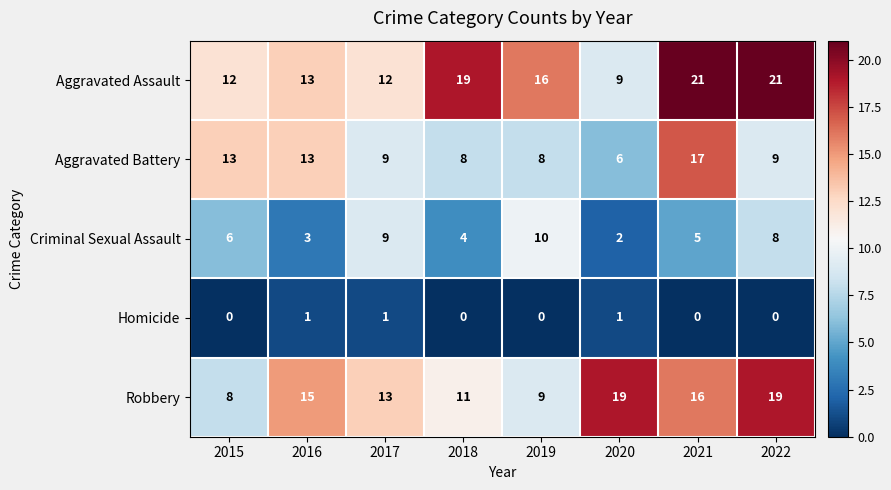

What is the total value across all series at 2022?

57